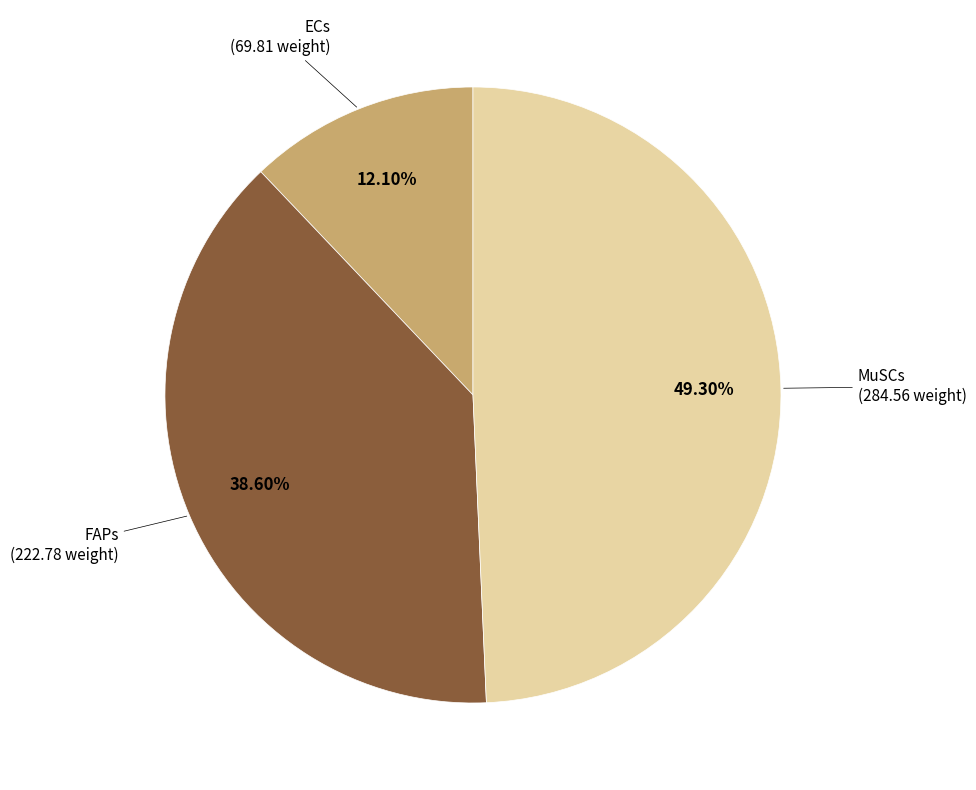

To the nearest percent, what percentage of the pie is ECs?

12%